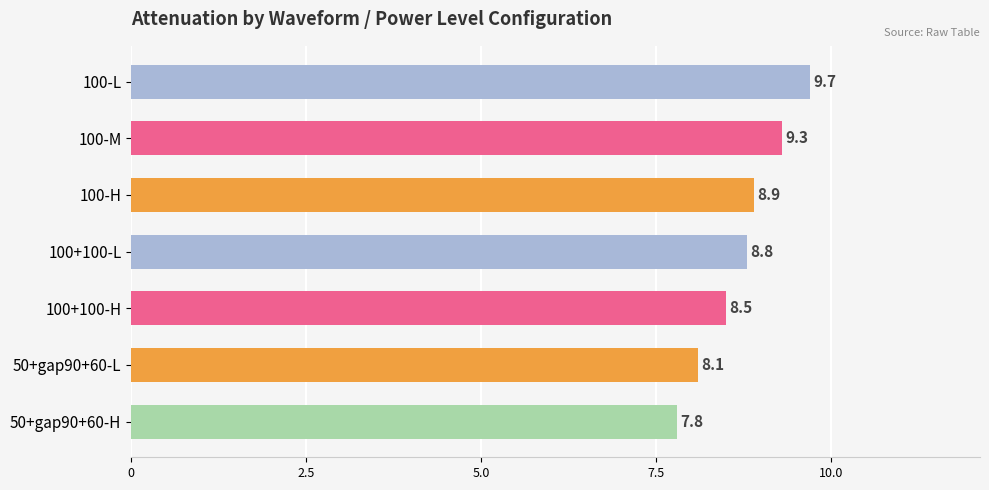

Rank the categories by value from lowest to highest.

50+gap90+60-H, 50+gap90+60-L, 100+100-H, 100+100-L, 100-H, 100-M, 100-L